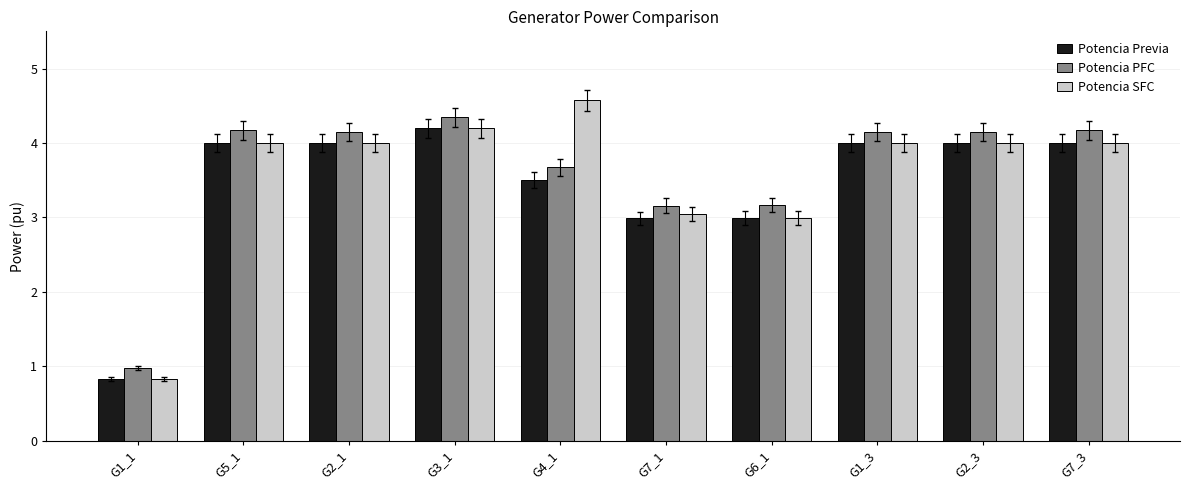

How many bars are there in each group?

3